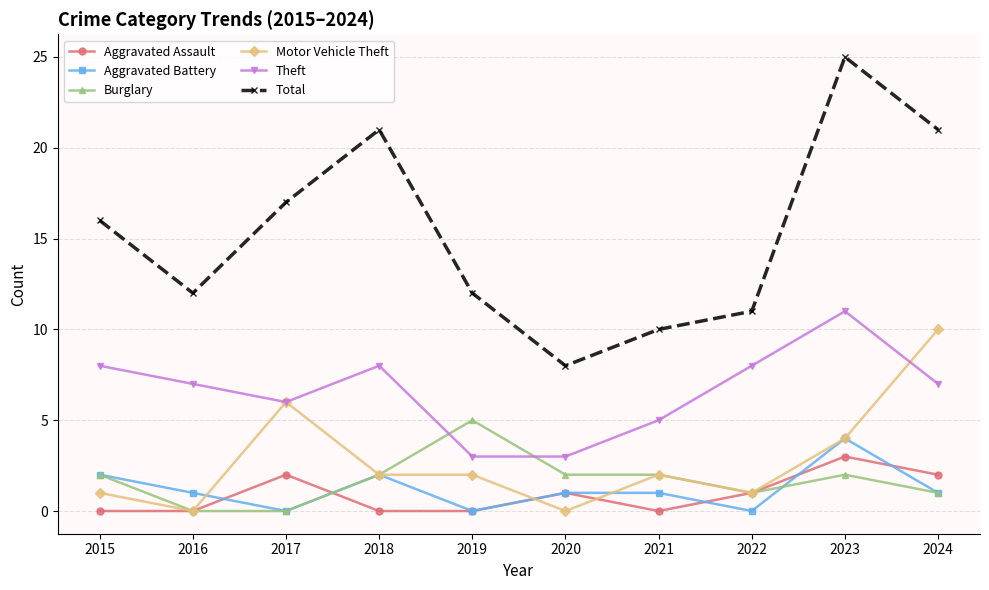

Which series has the largest total across all categories?

Total